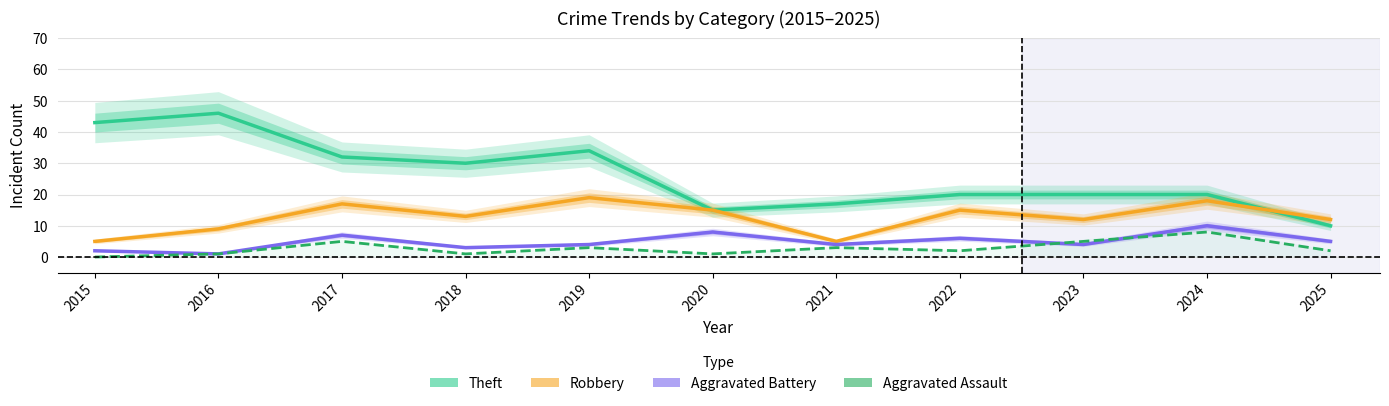

Where does the Aggravated Battery series first go above 4?

2017